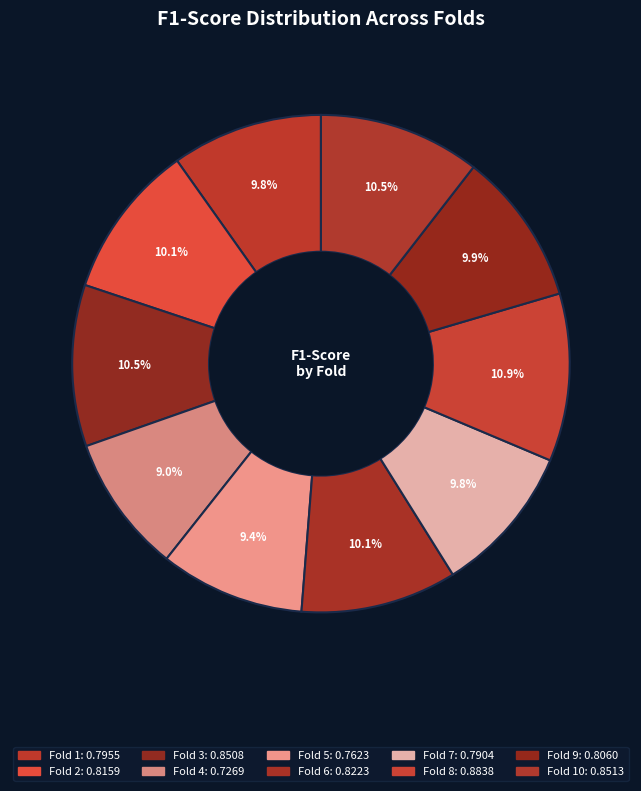

Rank the categories by value from highest to lowest.

Fold 8, Fold 10, Fold 3, Fold 6, Fold 2, Fold 9, Fold 1, Fold 7, Fold 5, Fold 4